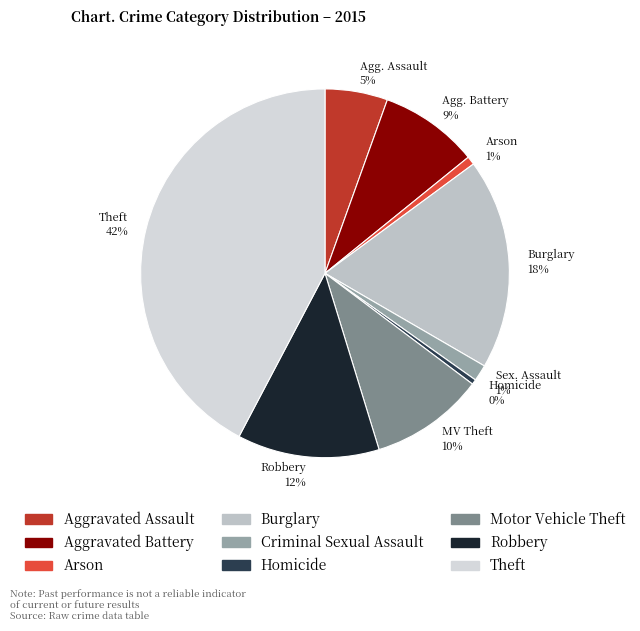

Which slice is the largest?

Theft 42%